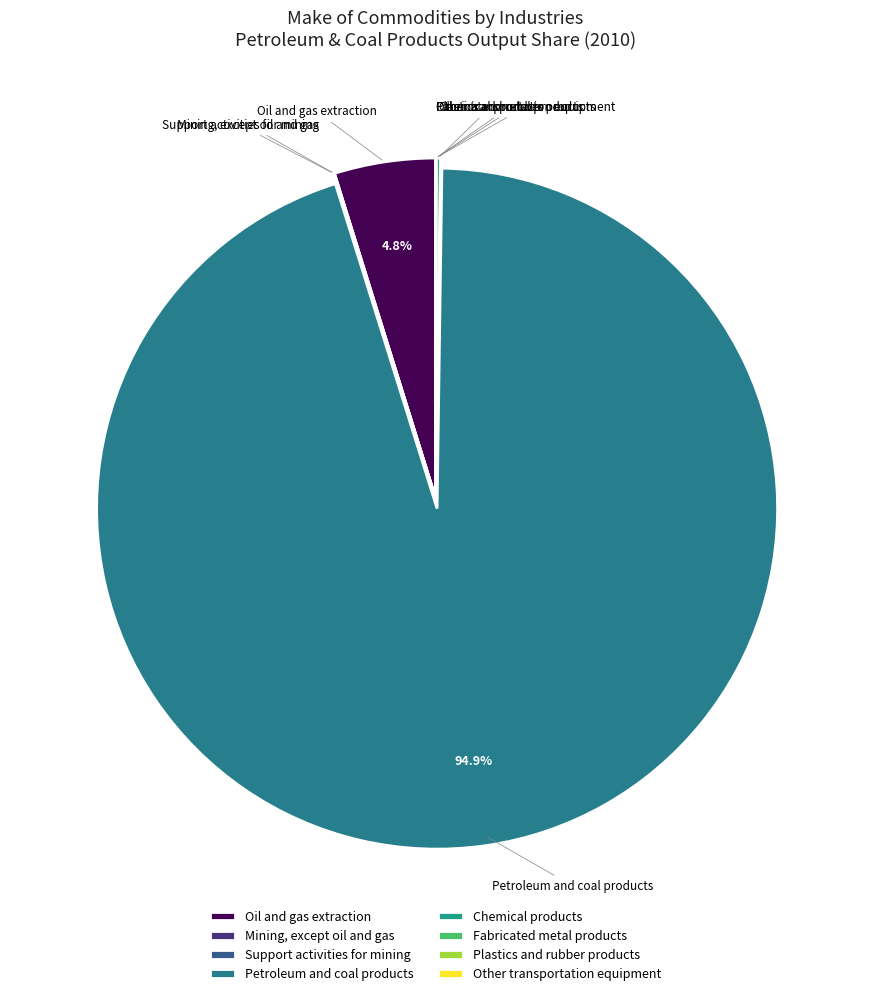

Is there a majority slice in this chart?

Yes